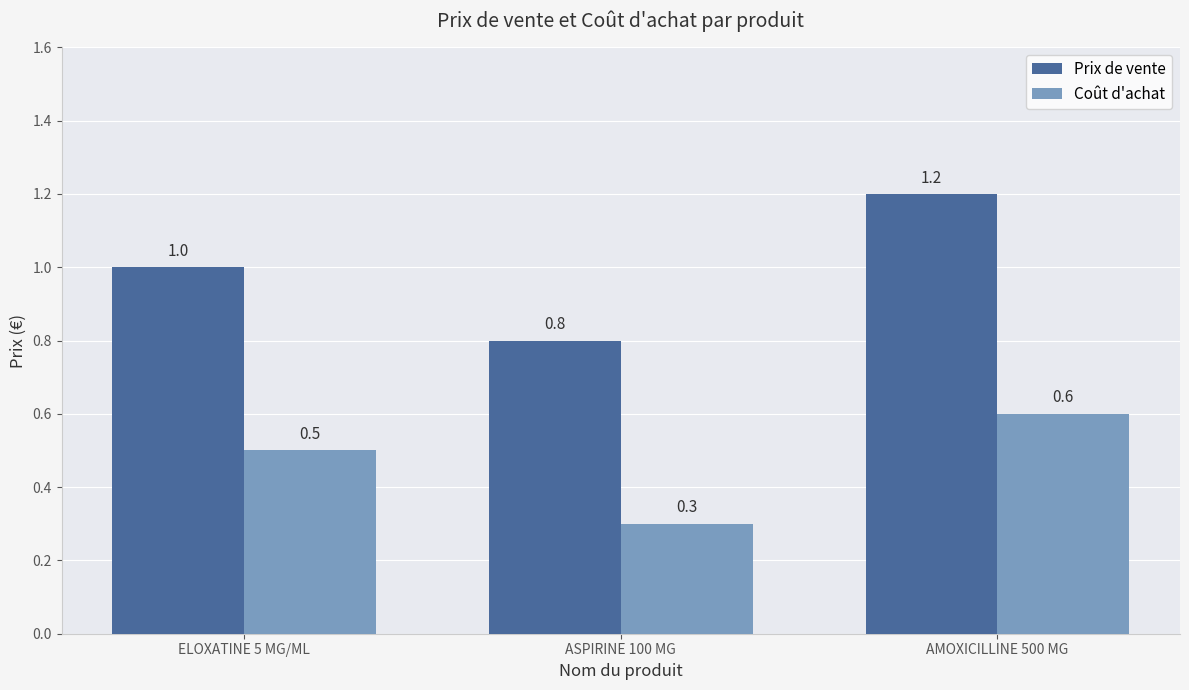

Which label corresponds to the smallest value in the chart?

ASPIRINE 100 MG